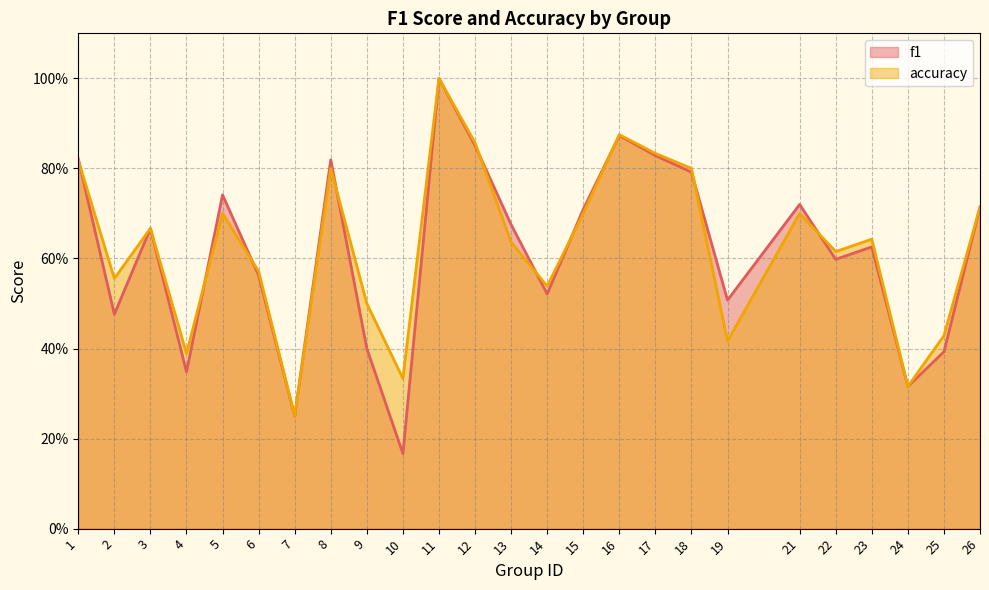

How many series are shown in this chart?

2